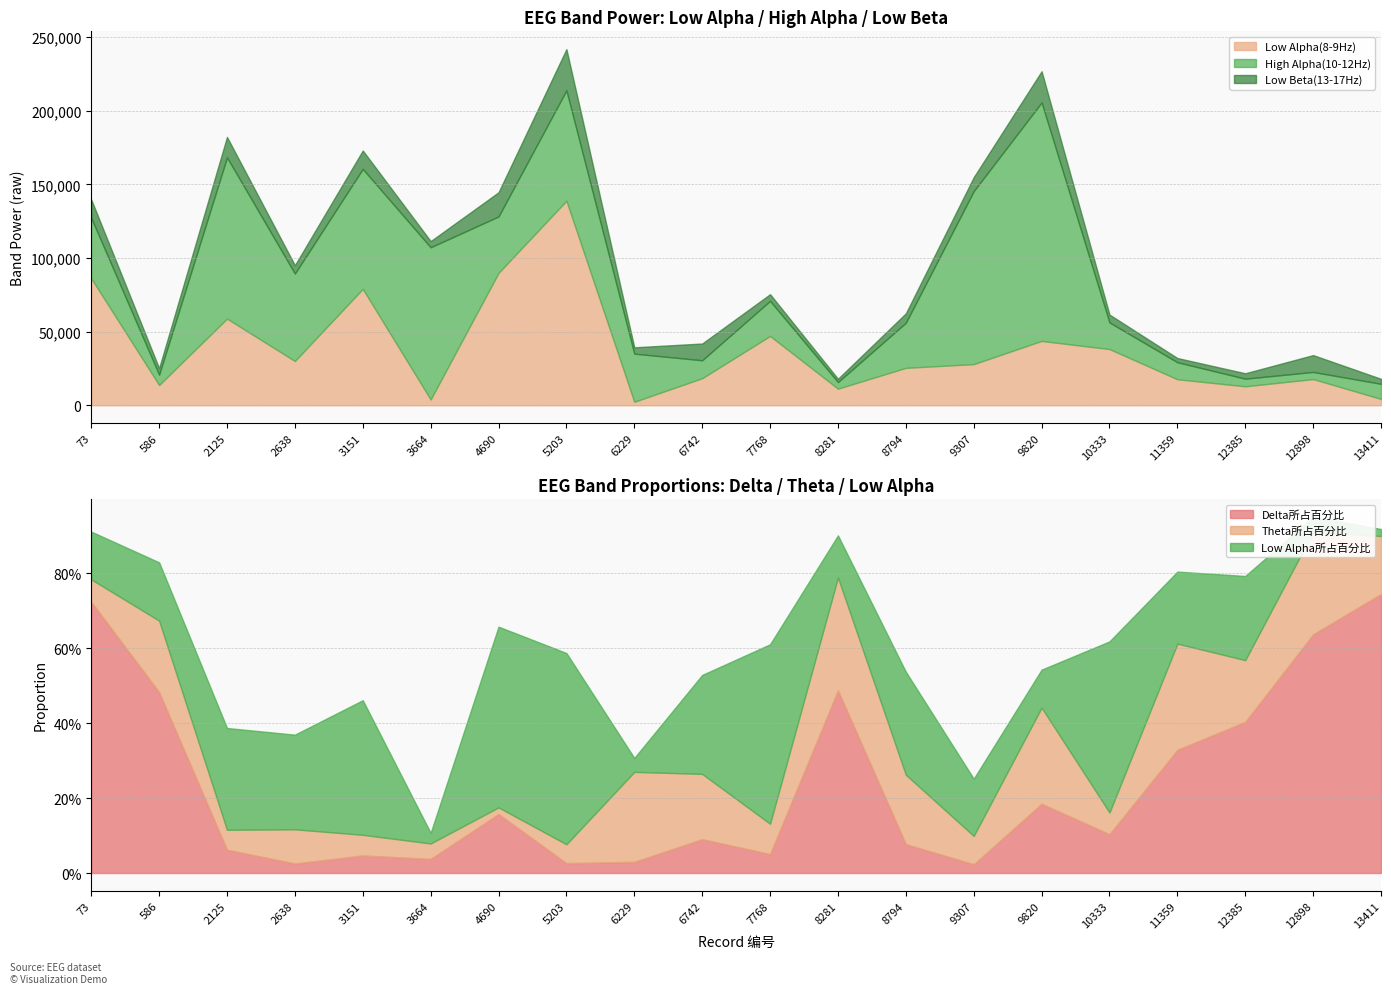

Reading left to right, transcribe all the data shown in this chart.

Low Alpha(8-9Hz): 73=86259.0	586=13786.0	2125=58875.0	2638=30098.0	3151=79095.0	3664=3960.0	4690=89961.0	5203=138952.0	6229=2399.0	6742=18409.0	7768=47100.0	8281=11301.0	8794=25437.0	9307=27978.0	9820=43732.0	10333=38188.0	11359=17705.0	12385=12896.0	12898=17814.0	13411=4330.0
High Alpha(10-12Hz): 73=41076.0	586=7000.0	2125=109537.0	2638=59384.0	3151=81459.0	3664=103376.0	4690=38298.0	5203=74972.0	6229=32678.0	6742=12167.0	7768=23833.0	8281=4467.0	8794=30632.0	9307=117473.0	9820=161973.0	10333=18085.0	11359=11546.0	12385=5187.0	12898=4833.0	13411=10254.0
Low Beta(13-17Hz): 73=12461.0	586=4428.0	2125=13854.0	2638=5658.0	3151=12503.0	3664=4195.0	4690=16430.0	5203=27990.0	6229=4302.0	6742=11384.0	7768=4522.0	8281=2234.0	8794=6399.0	9307=9459.0	9820=21194.0	10333=5341.0	11359=2852.0	12385=3668.0	12898=11446.0	13411=3396.0
Delta所占百分比: 73=0.7	586=0.5	2125=0.1	2638=0.0	3151=0.0	3664=0.0	4690=0.2	5203=0.0	6229=0.0	6742=0.1	7768=0.1	8281=0.5	8794=0.1	9307=0.0	9820=0.2	10333=0.1	11359=0.3	12385=0.4	12898=0.6	13411=0.7
Theta所占百分比: 73=0.1	586=0.2	2125=0.1	2638=0.1	3151=0.1	3664=0.0	4690=0.0	5203=0.1	6229=0.2	6742=0.2	7768=0.1	8281=0.3	8794=0.2	9307=0.1	9820=0.3	10333=0.1	11359=0.3	12385=0.2	12898=0.3	13411=0.2
Low Alpha所占百分比: 73=0.1	586=0.2	2125=0.3	2638=0.3	3151=0.4	3664=0.0	4690=0.5	5203=0.5	6229=0.0	6742=0.3	7768=0.5	8281=0.1	8794=0.3	9307=0.2	9820=0.1	10333=0.5	11359=0.2	12385=0.2	12898=0.0	13411=0.0